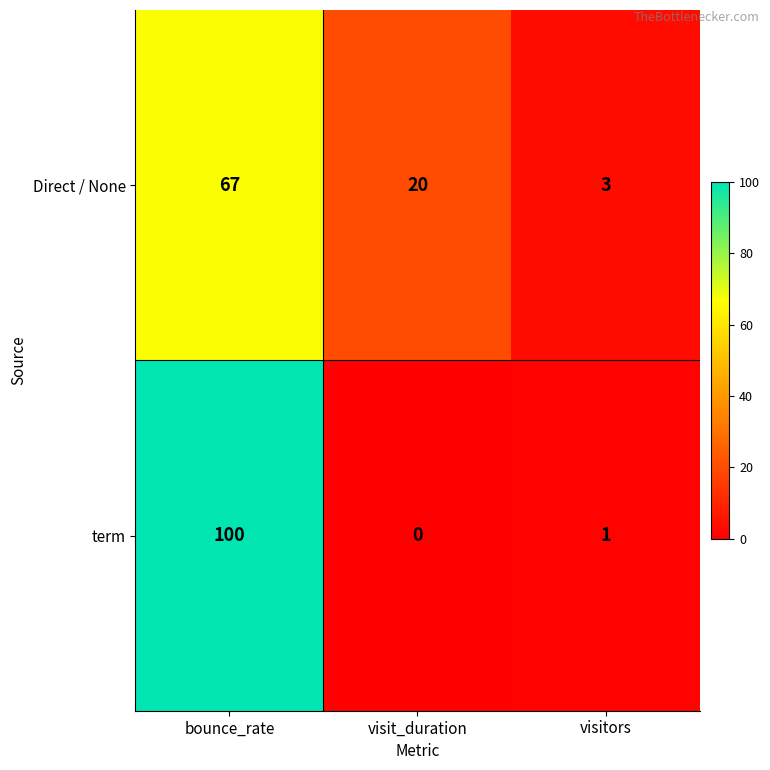

Reading left to right, list all the values displayed in this chart.

Direct / None: 67	20	3
term: 100	0	1